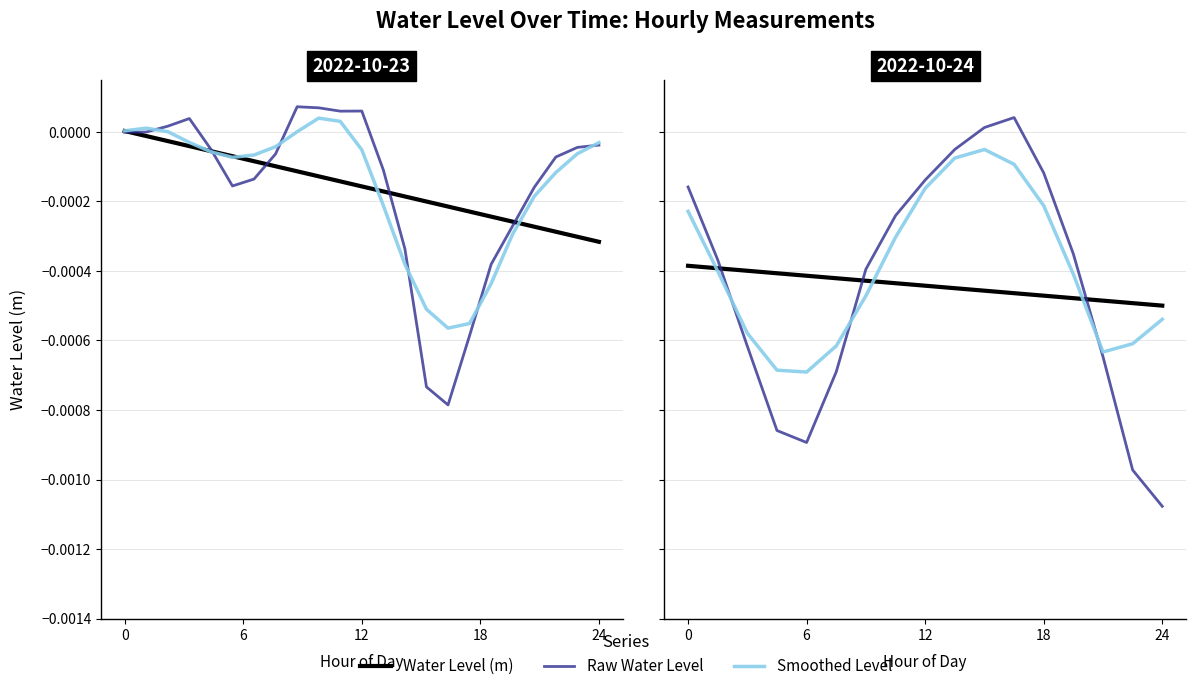

How many values are below zero?

32